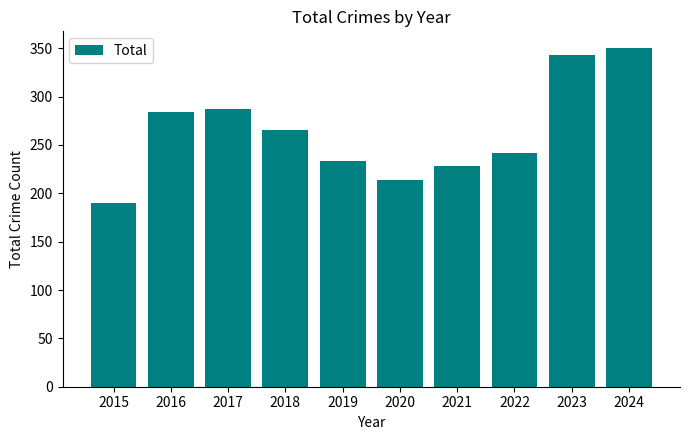

Rank the categories by value from lowest to highest.

2015, 2020, 2021, 2019, 2022, 2018, 2016, 2017, 2023, 2024